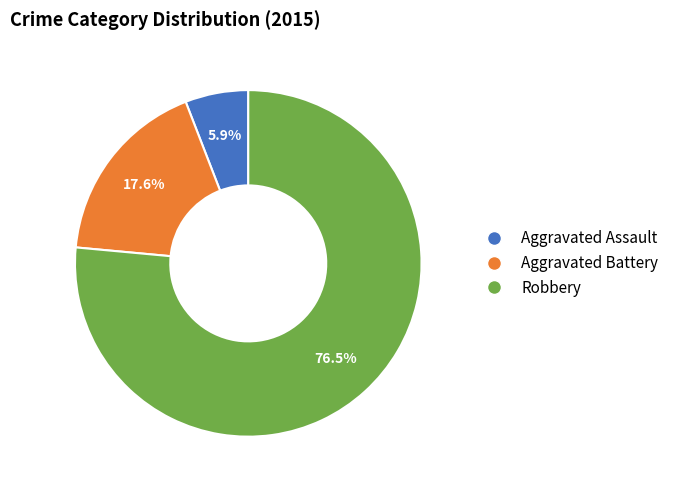

To the nearest percent, what is the difference between the largest and smallest slice percentages?

71%